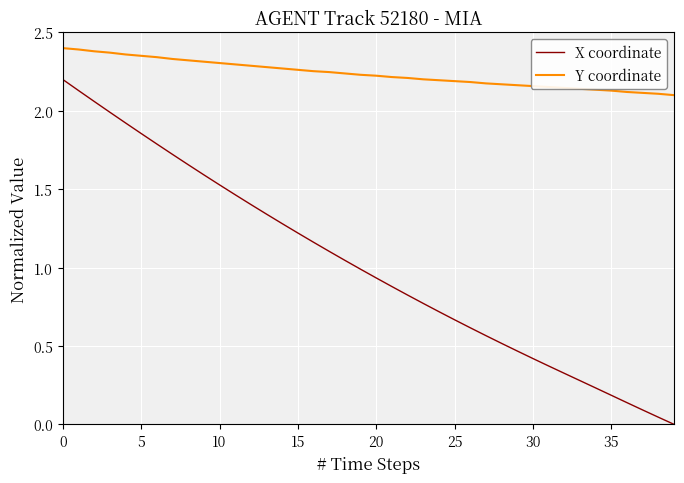

Does the chart display data point markers on the line(s)?

No